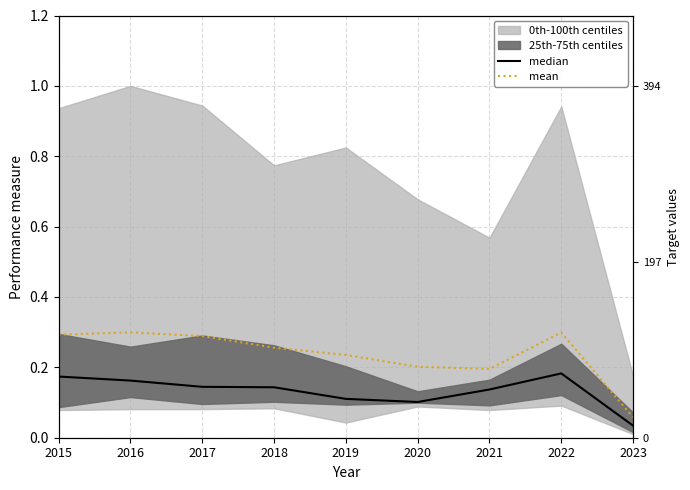

List the series in order of their overall mean, highest first.

mean, median